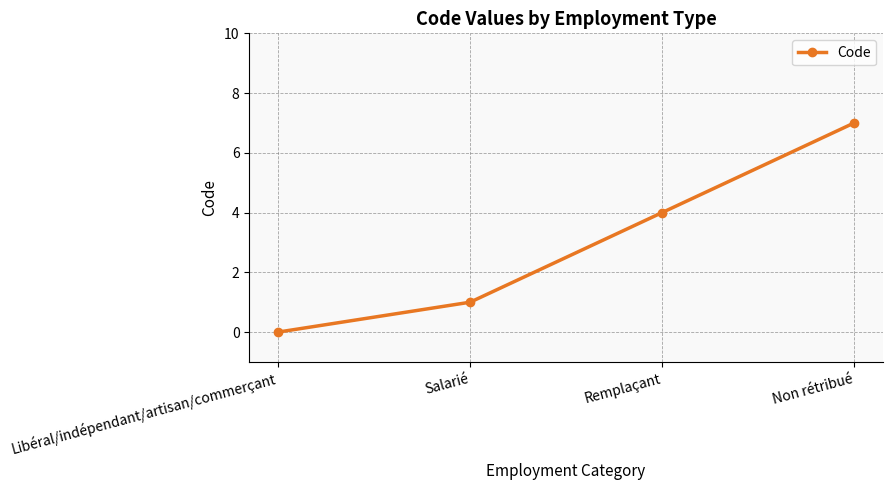

What position from the right is Non rétribué?

1